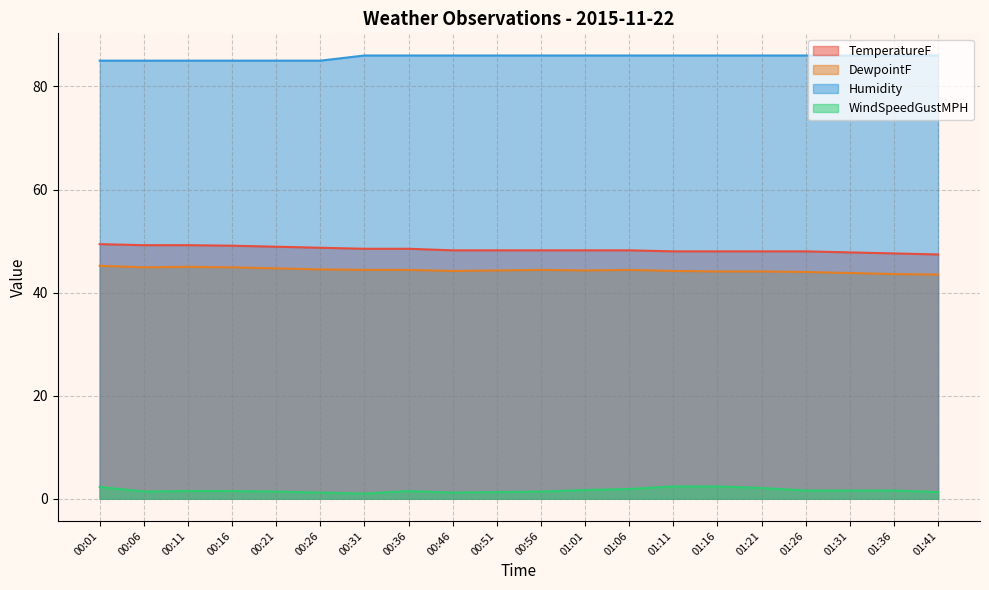

Reading left to right, what are all the values shown in this chart?

TemperatureF: 00:01=49.4	00:06=49.2	00:11=49.2	00:16=49.1	00:21=48.9	00:26=48.7	00:31=48.5	00:36=48.5	00:46=48.2	00:51=48.2	00:56=48.2	01:01=48.2	01:06=48.2	01:11=48.0	01:16=48.0	01:21=48.0	01:26=48.0	01:31=47.8	01:36=47.6	01:41=47.4
DewpointF: 00:01=45.2	00:06=44.9	00:11=45.0	00:16=44.9	00:21=44.7	00:26=44.5	00:31=44.4	00:36=44.4	00:46=44.2	00:51=44.3	00:56=44.4	01:01=44.3	01:06=44.4	01:11=44.2	01:16=44.1	01:21=44.1	01:26=44.0	01:31=43.8	01:36=43.6	01:41=43.5
Humidity: 00:01=85.0	00:06=85.0	00:11=85.0	00:16=85.0	00:21=85.0	00:26=85.0	00:31=86.0	00:36=86.0	00:46=86.0	00:51=86.0	00:56=86.0	01:01=86.0	01:06=86.0	01:11=86.0	01:16=86.0	01:21=86.0	01:26=86.0	01:31=86.0	01:36=86.0	01:41=86.0
WindSpeedGustMPH: 00:01=2.3	00:06=1.4	00:11=1.5	00:16=1.5	00:21=1.4	00:26=1.2	00:31=1.0	00:36=1.5	00:46=1.2	00:51=1.3	00:56=1.4	01:01=1.7	01:06=1.9	01:11=2.4	01:16=2.4	01:21=2.1	01:26=1.6	01:31=1.6	01:36=1.6	01:41=1.3